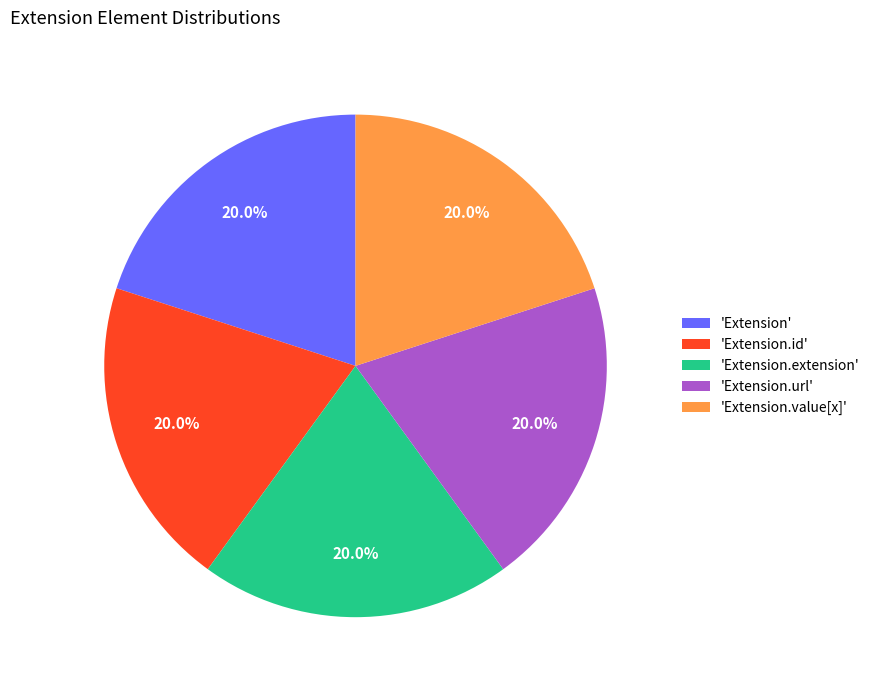

Is 'Extension.id' the majority of the pie?

No